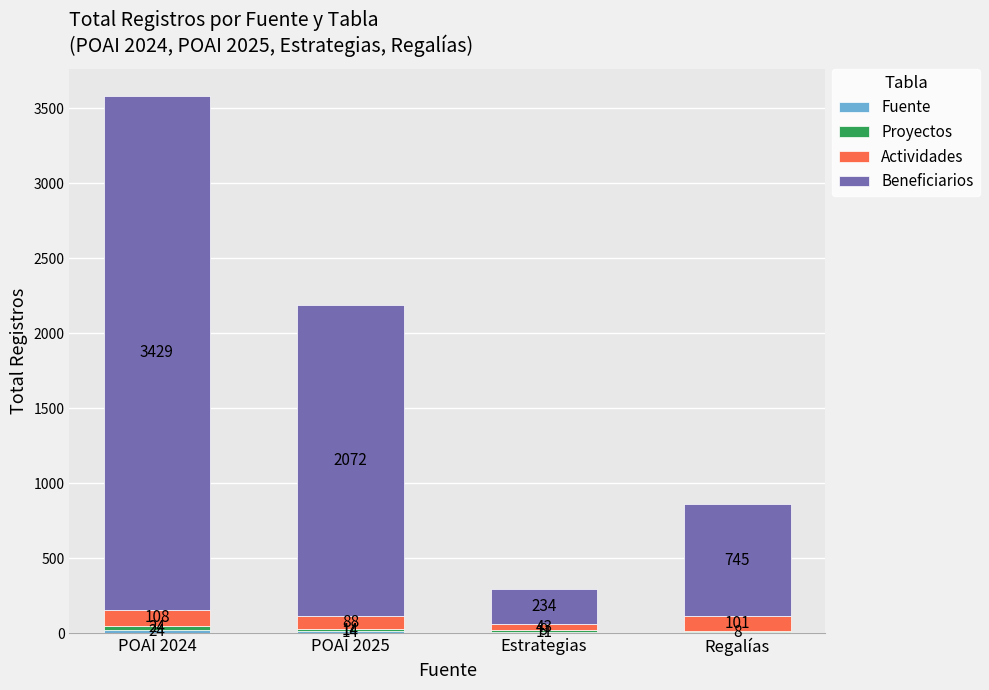

What is the total value across all series at Regalías?

859